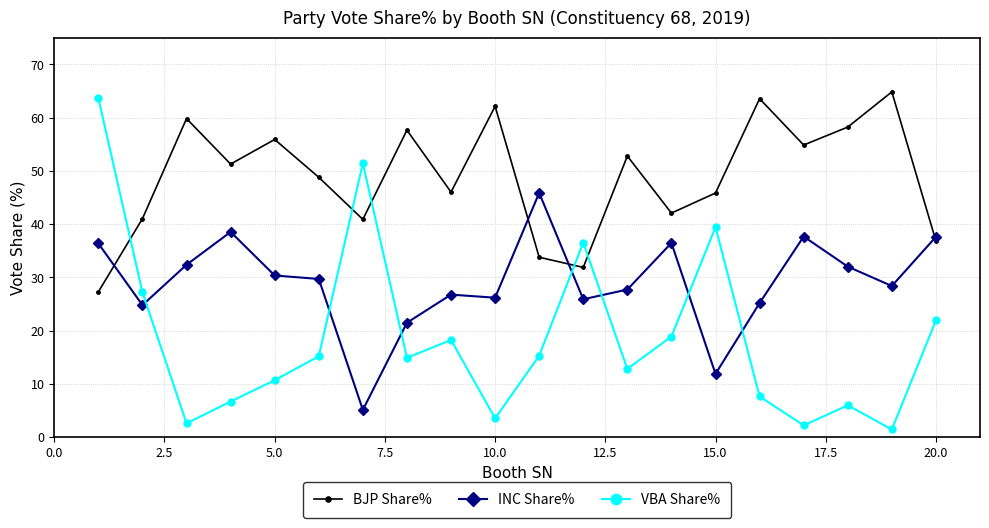

True or false: VBA Share% has more than 1 points higher than both neighbors.

True